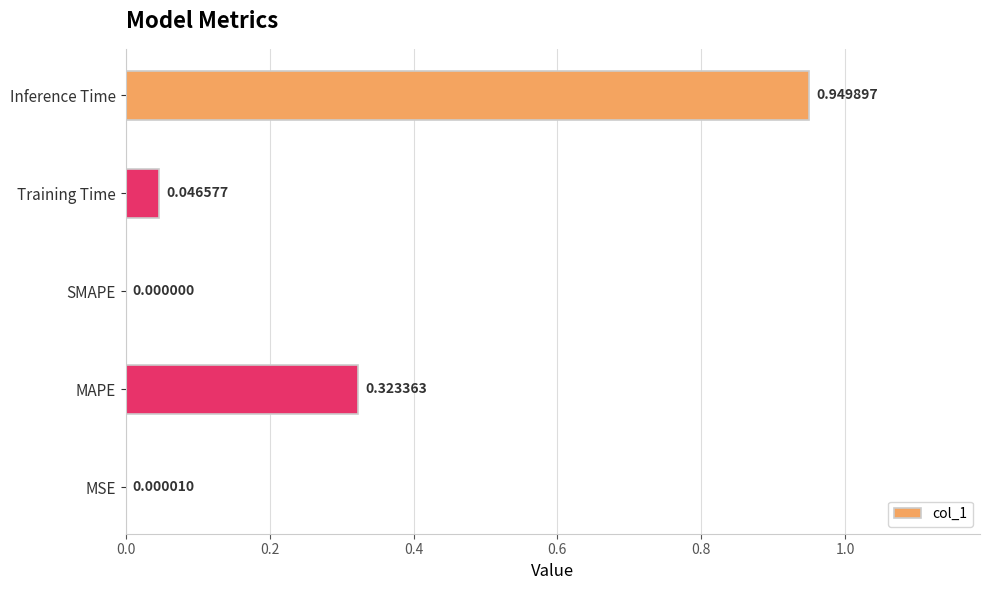

What is the sum of the values at Training Time and Inference Time?

1.0